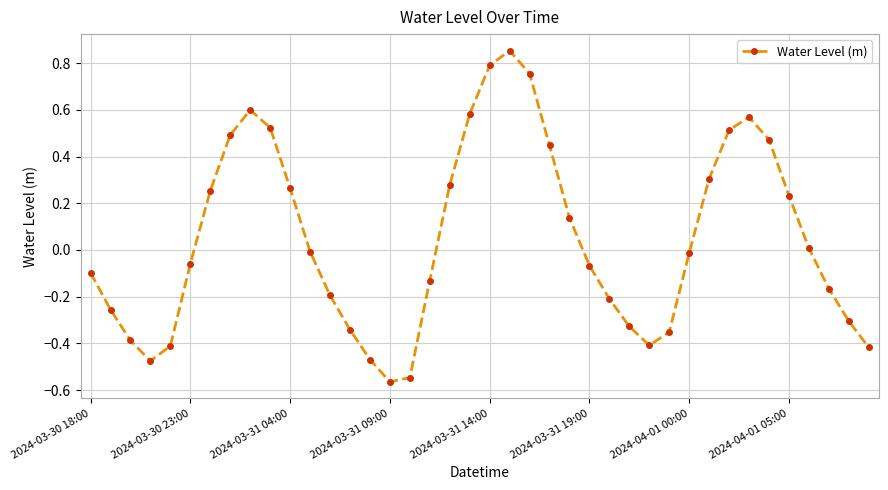

What is the difference between the maximum and minimum values?

1.4